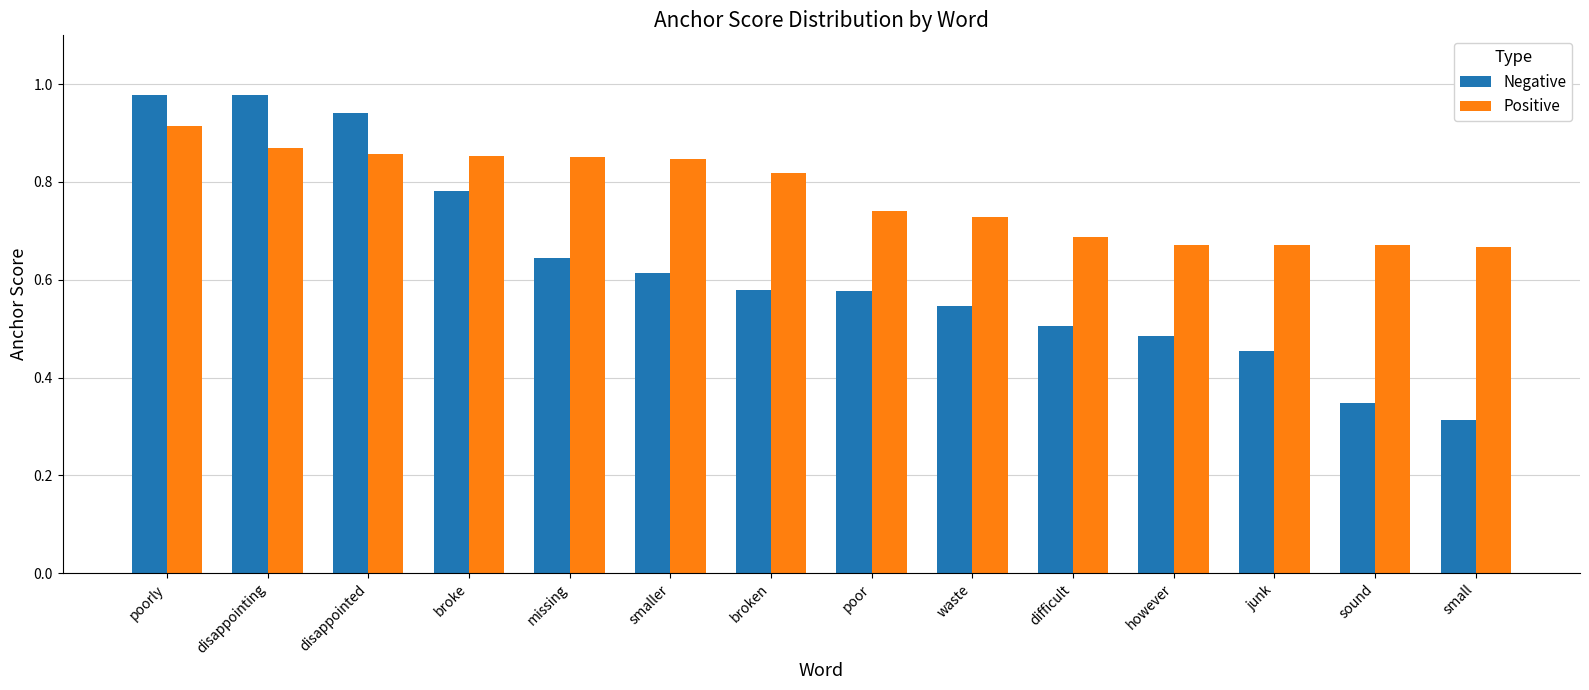

At which label does Positive reach its peak?

poorly